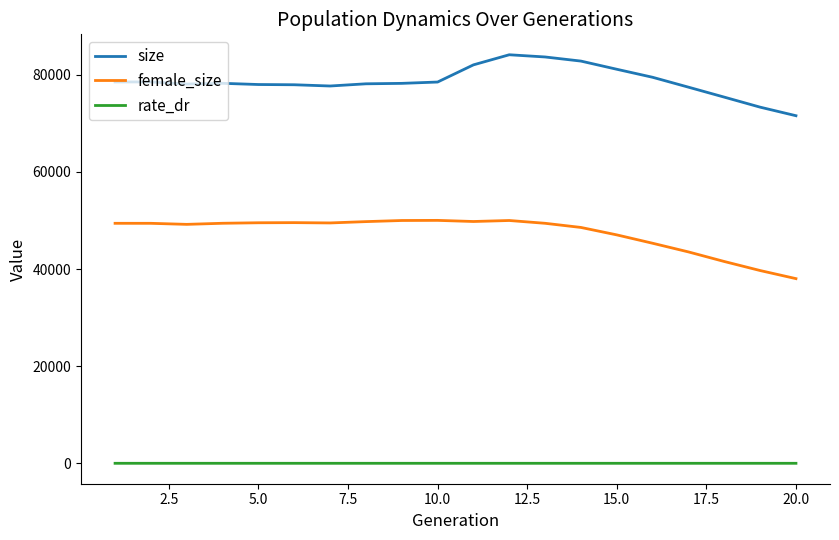

True or false: rate_dr and size cross at least once.

False